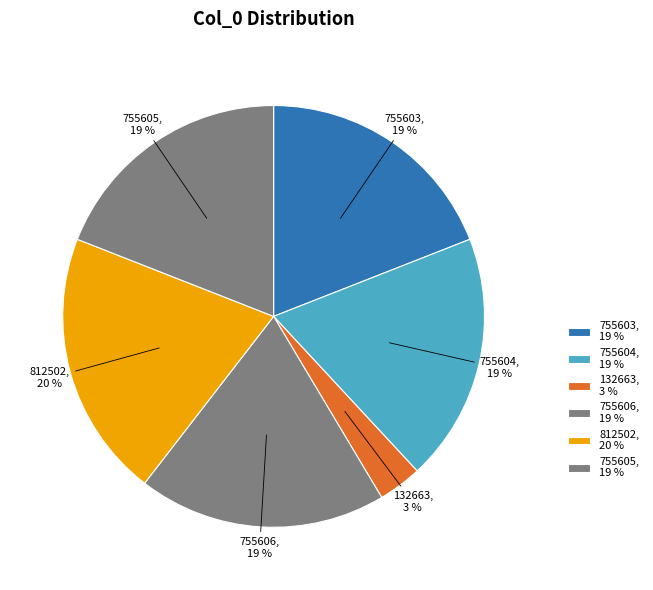

Is it true that 812502 is 10% of the pie?

False